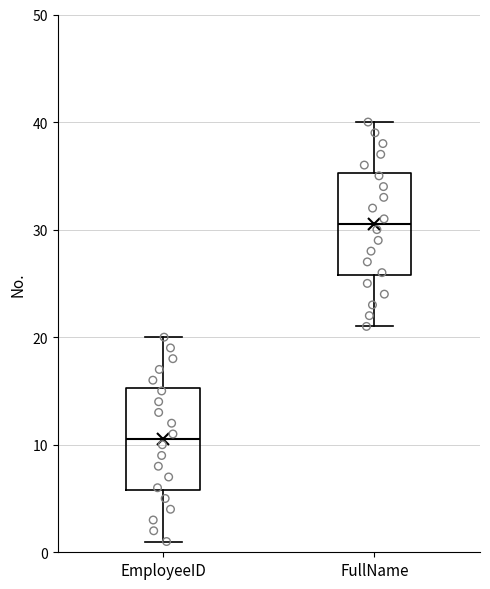

Which box has the highest median line?

FullName